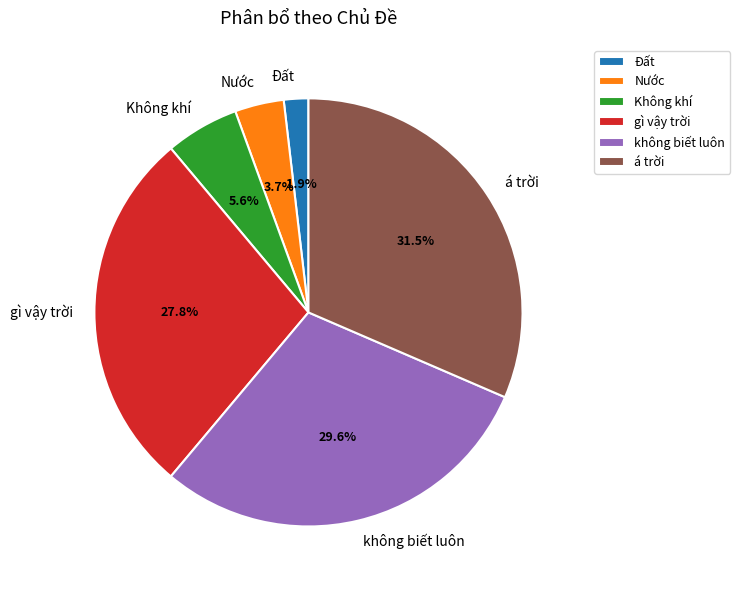

Does Không khí represent more than half of the total?

No